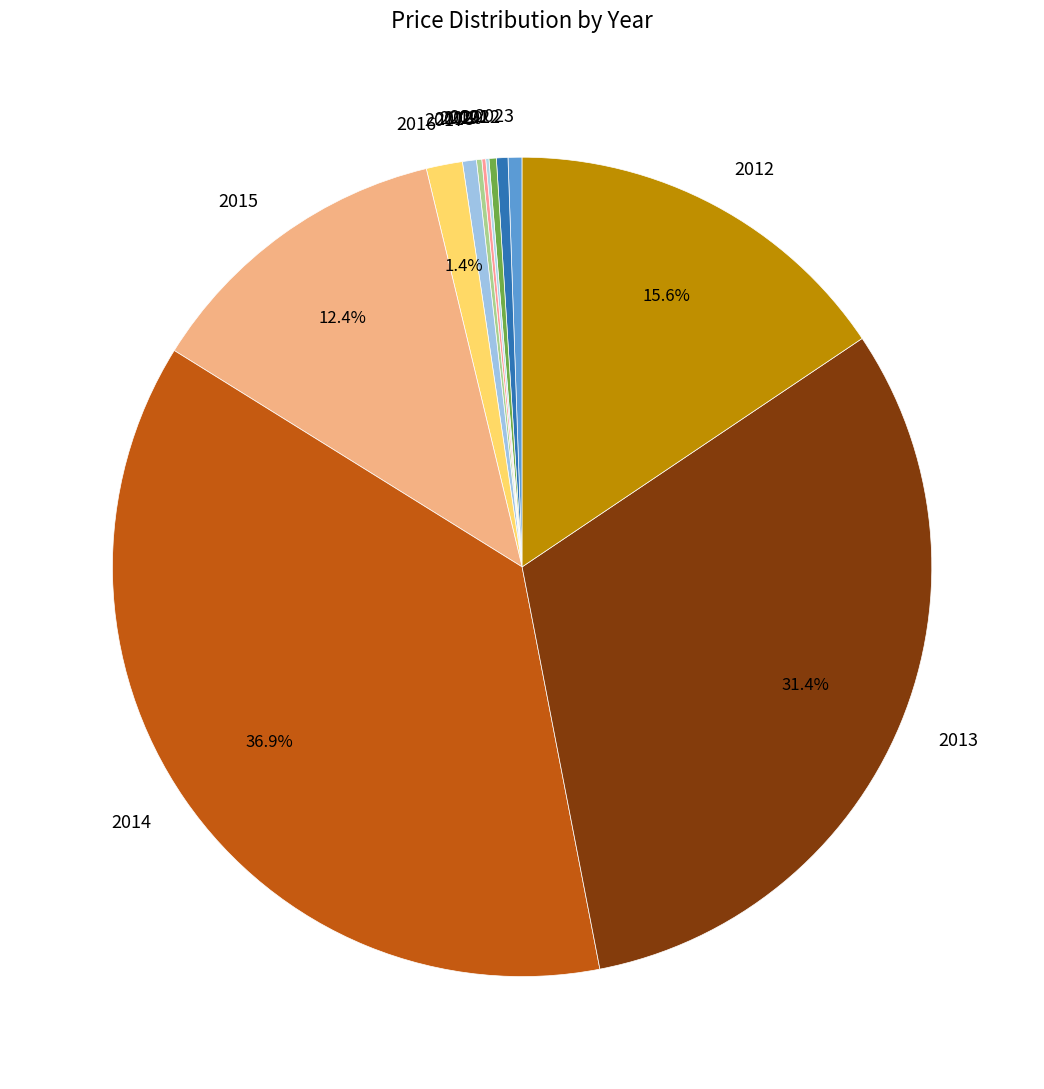

Approximately how many times larger is the value at 2017 compared to 2016?

0.4